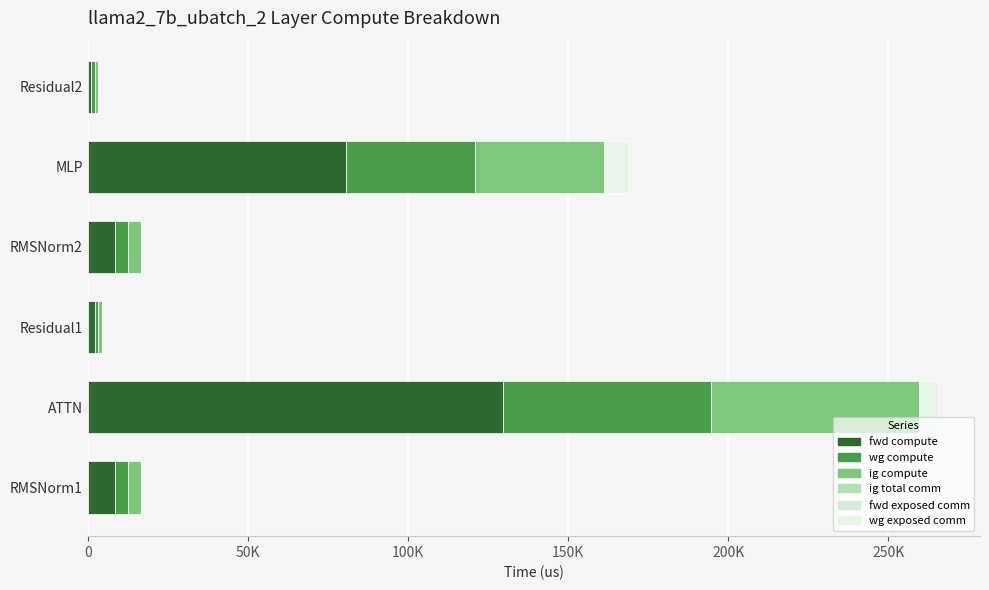

What is the sum of all wg compute values?

115770.9